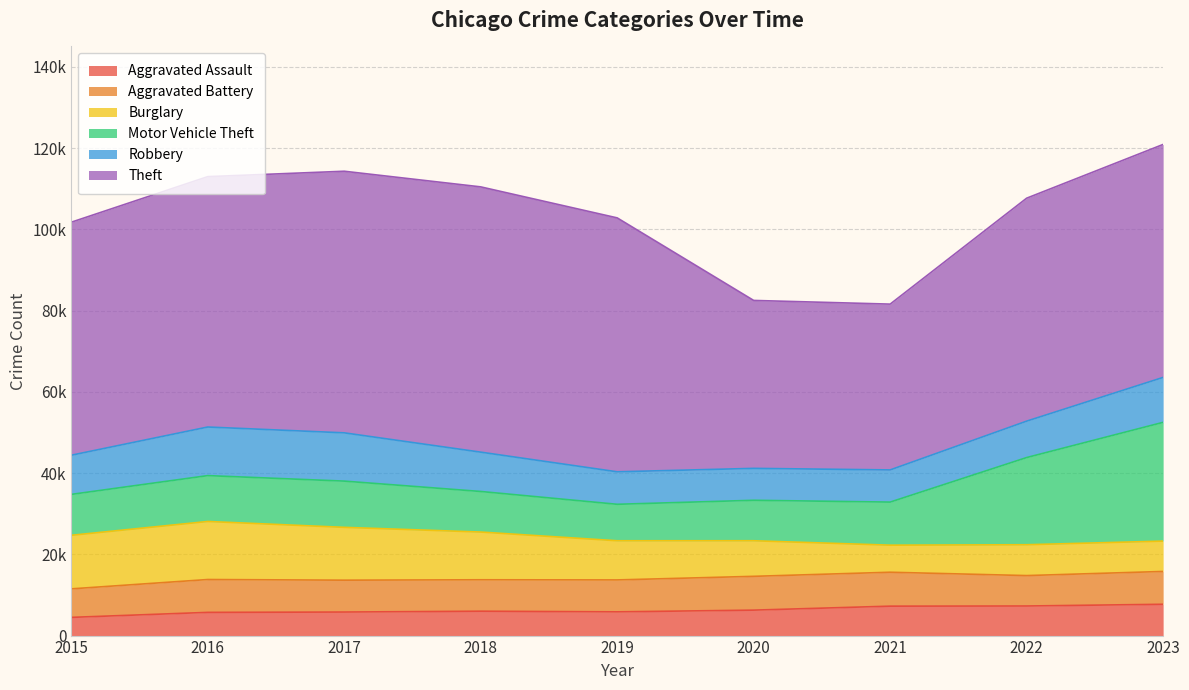

Which category has the highest value across all series?

2018